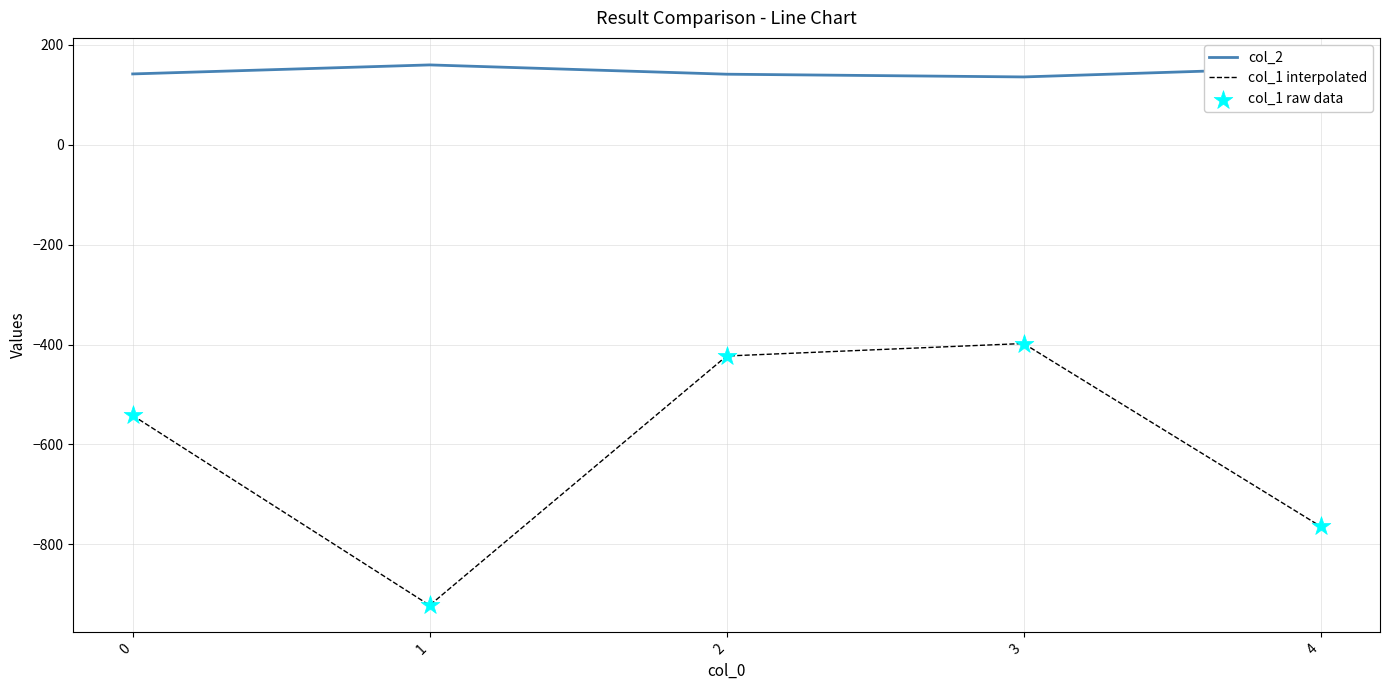

What is the spread (max minus min) of values at 3?

533.5